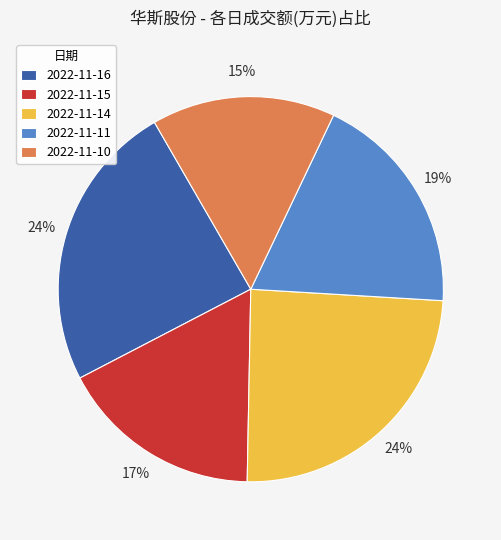

Is it true that 2022-11-11 is 11% of the pie?

False